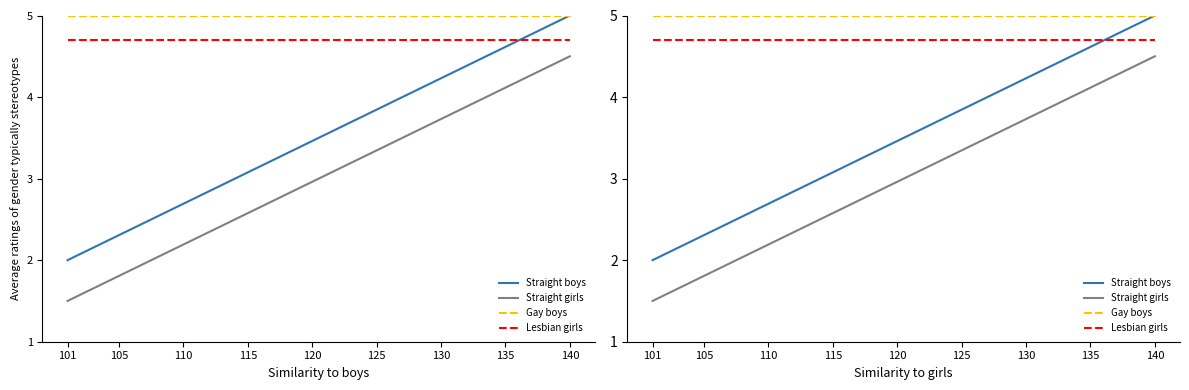

Which series has the largest total across all categories?

Gay boys